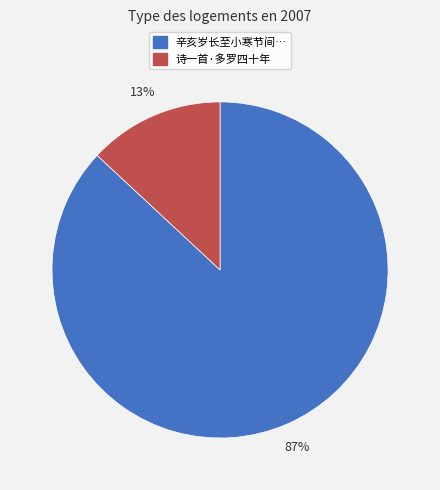

To the nearest percent, what is the average slice percentage?

50%